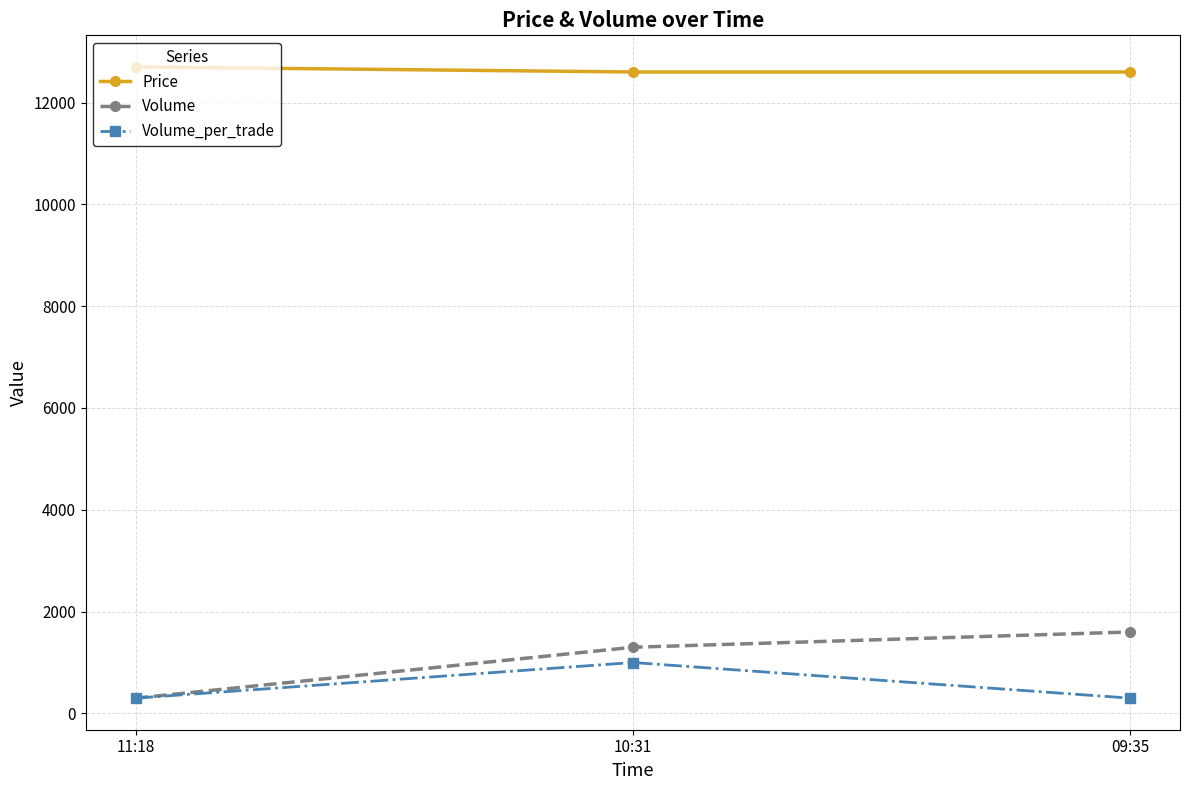

What are all the series names shown in the legend?

Price, Volume, Volume_per_trade